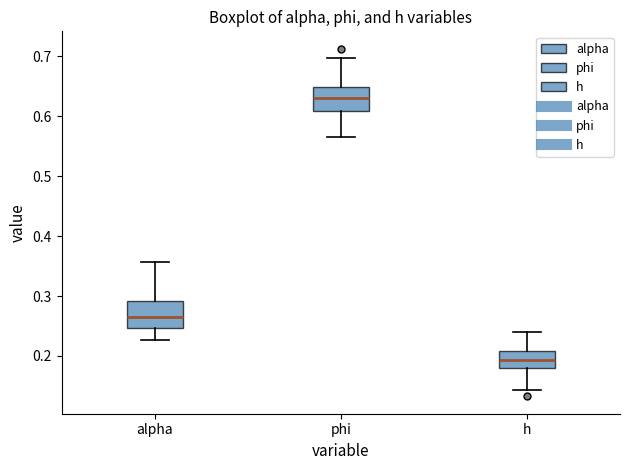

Which box's median line is the lowest?

h